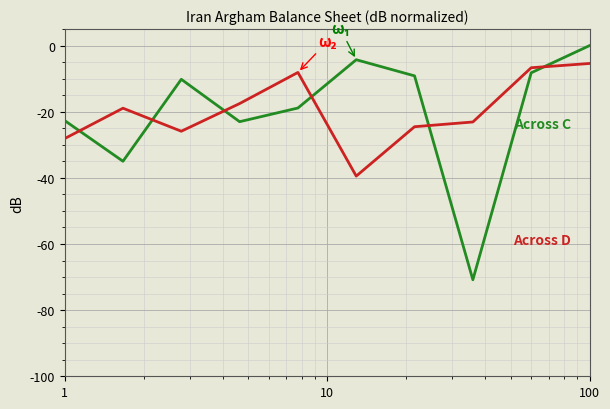

What is the minimum value shown in the chart?

-70.8